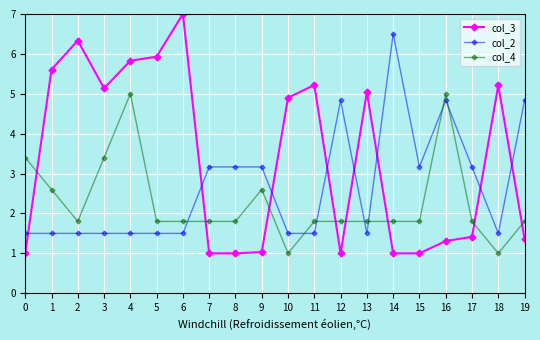

What is the lowest value of the col_3 series?

1.0